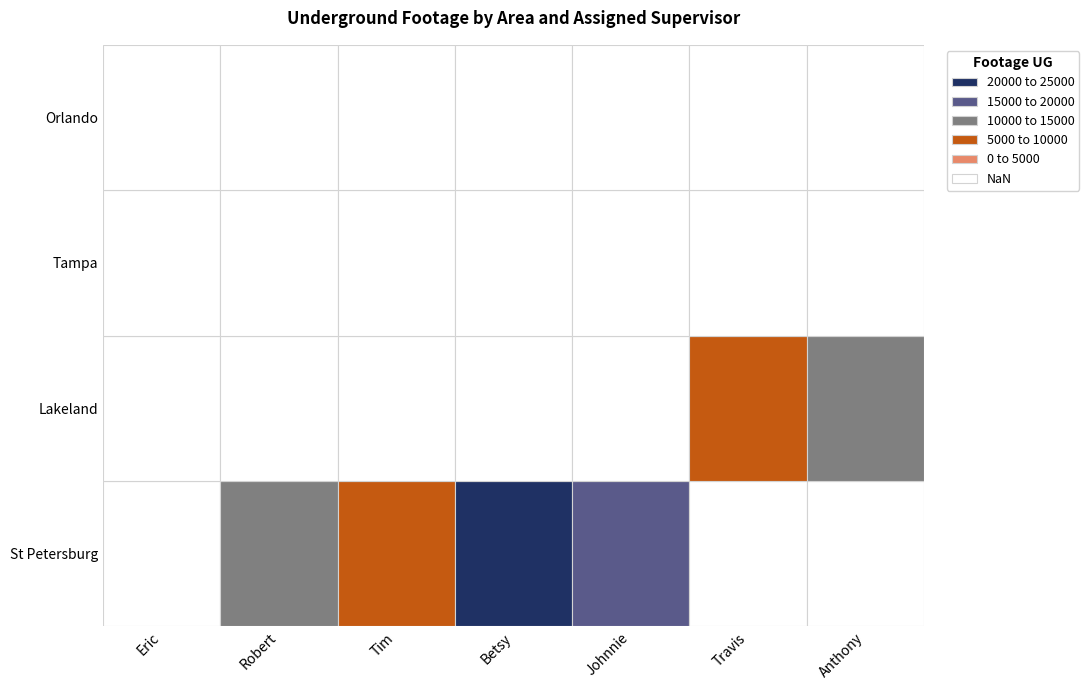

The value of St Petersburg at Anthony is -11299. True or false?

False